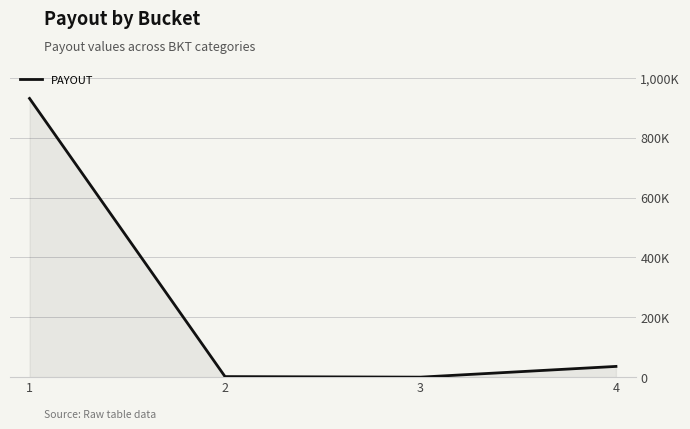

Reading left to right, extract all data points from this chart.

931238.8	1857.7	0.0	35836.2